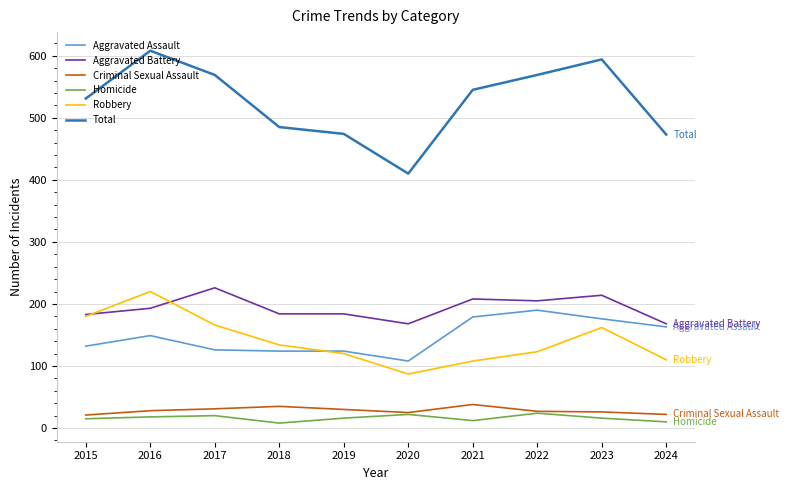

Is it true that Aggravated Battery equals 307 at 2017?

False